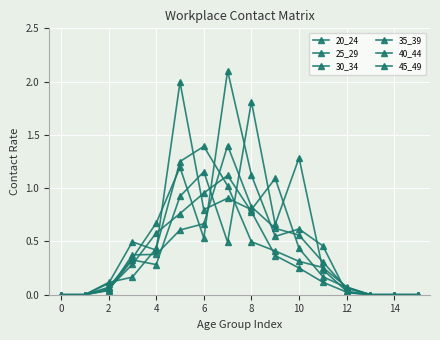

At which category does 30_34 reach its first local peak?

6